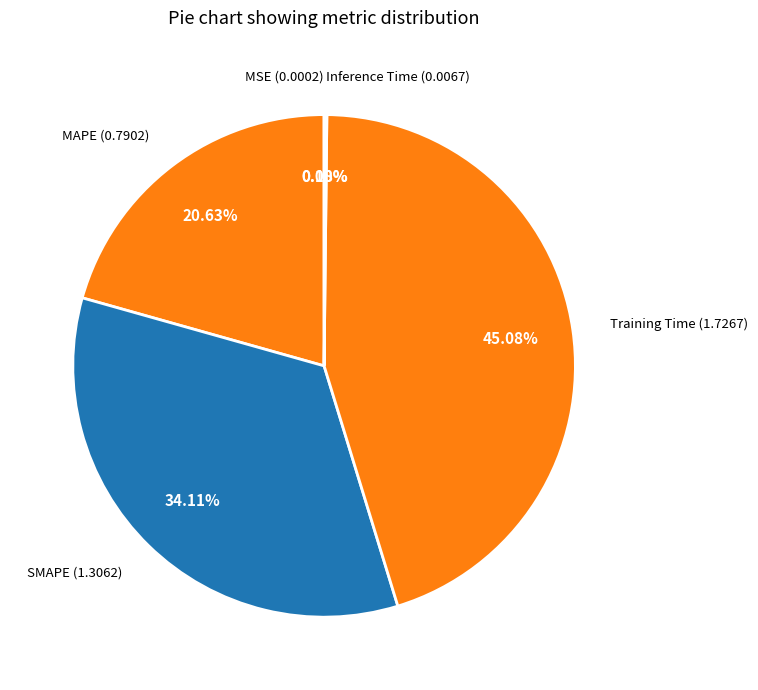

To the nearest percent, what percentage of the pie is MAPE?

21%